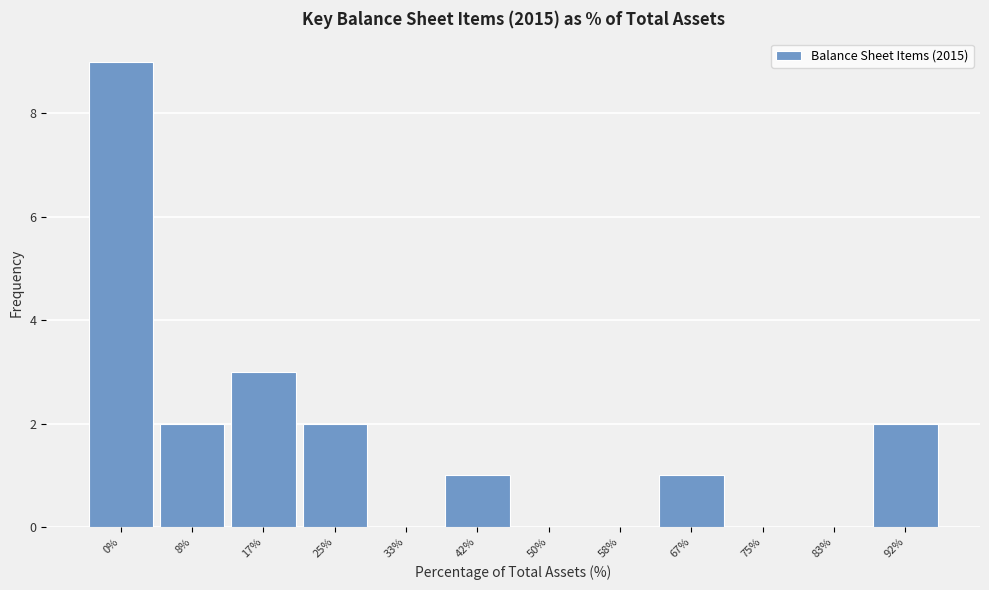

Reading left to right, transcribe all the data shown in this chart.

0%=9	8%=2	17%=3	25%=2	33%=0	42%=1	50%=0	58%=0	67%=1	75%=0	83%=0	92%=2